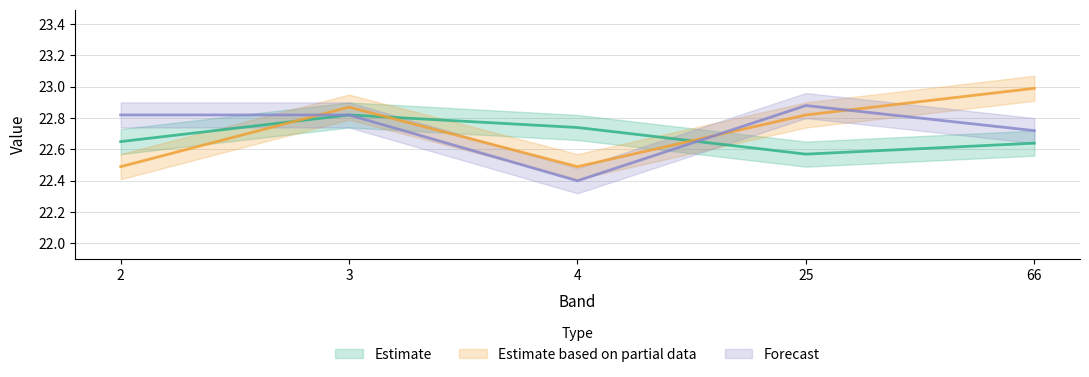

What is the difference between the ch1 values at 25 and 3?

0.1